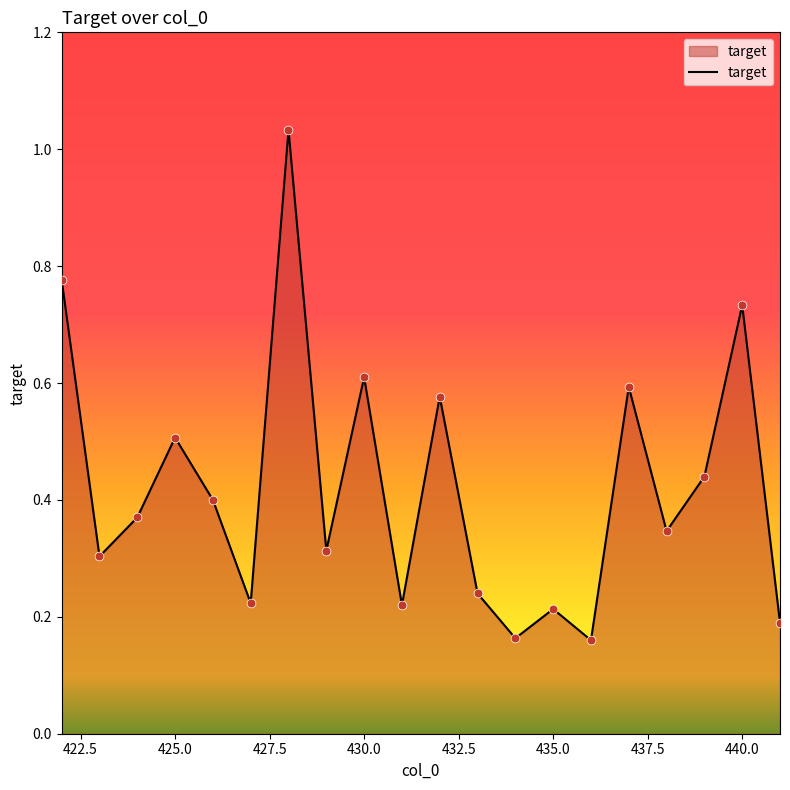

What is the difference between the maximum and minimum values?

0.9